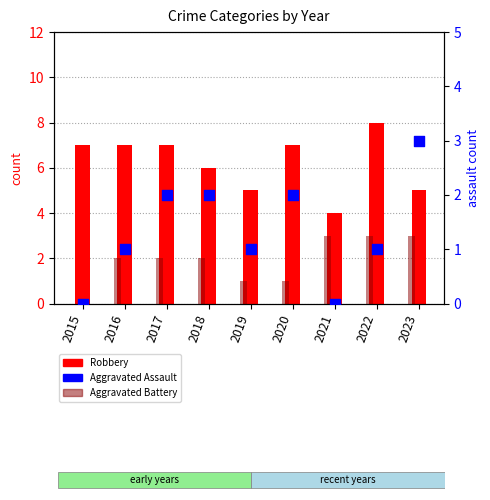

At how many categories does at least one series exceed 3?

9